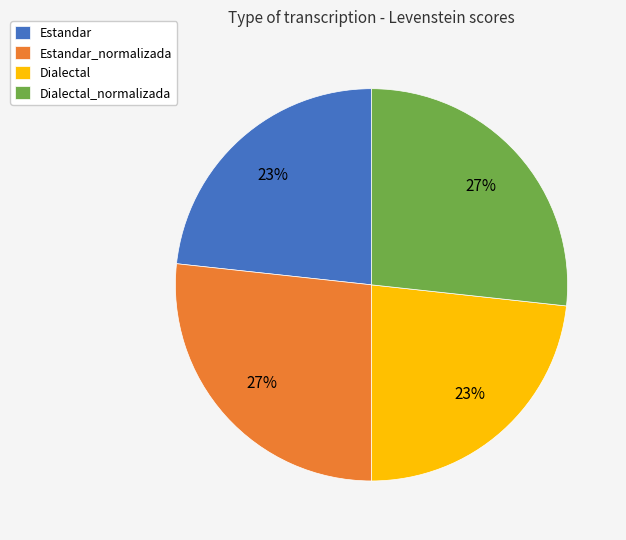

How many segments does this pie chart have?

4